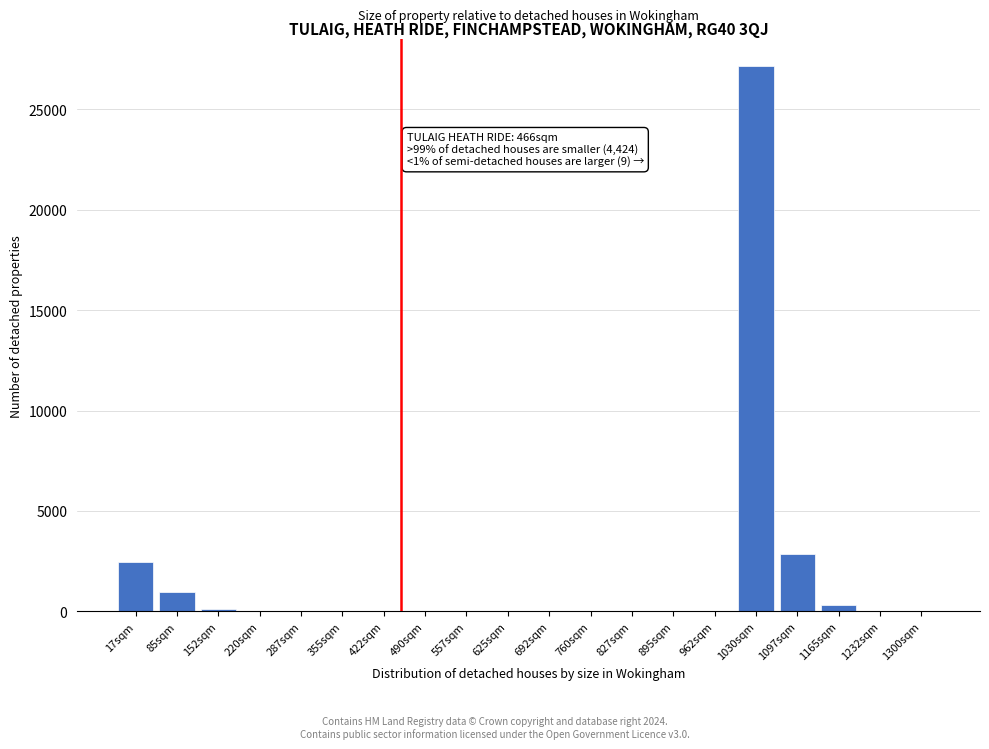

At which label is the value closest to 13569?

1097sqm